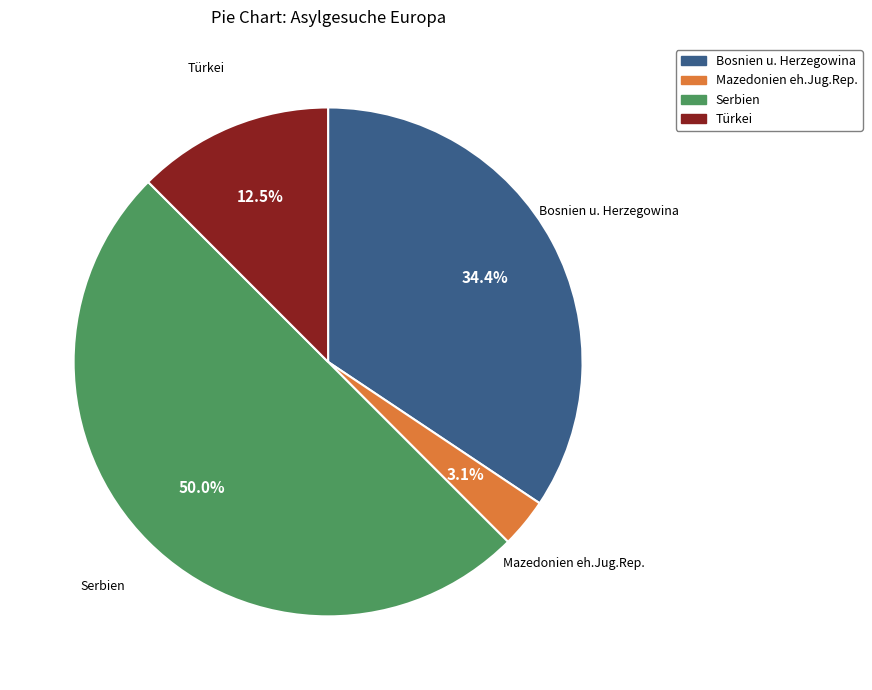

Does Bosnien u. Herzegowina account for over 50% of the chart?

No